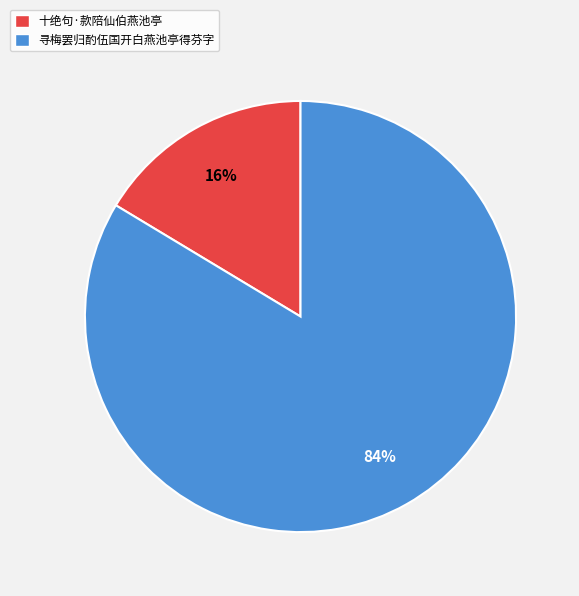

Count the number of slices in the pie.

2